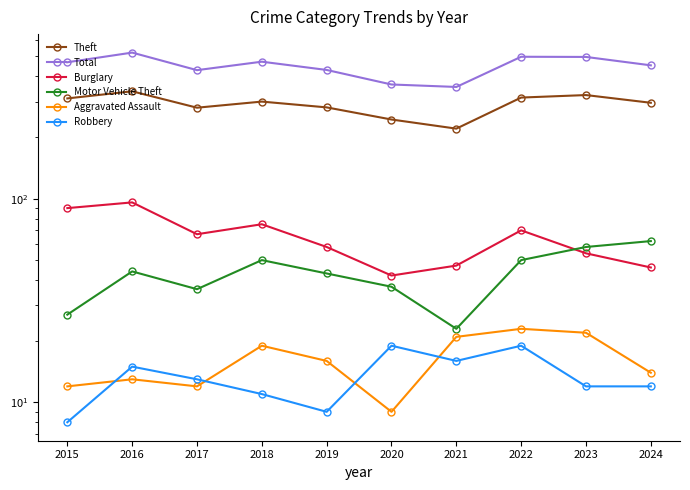

True or false: Theft and Burglary intersect in this chart.

False